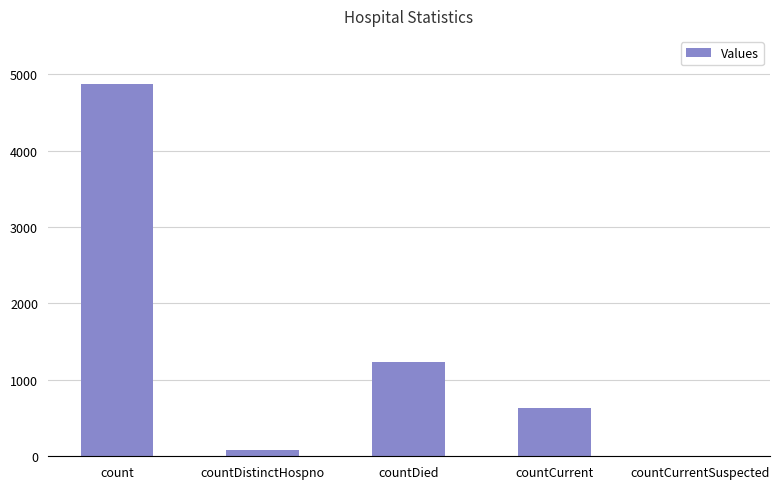

Which category has the highest value across all series?

count